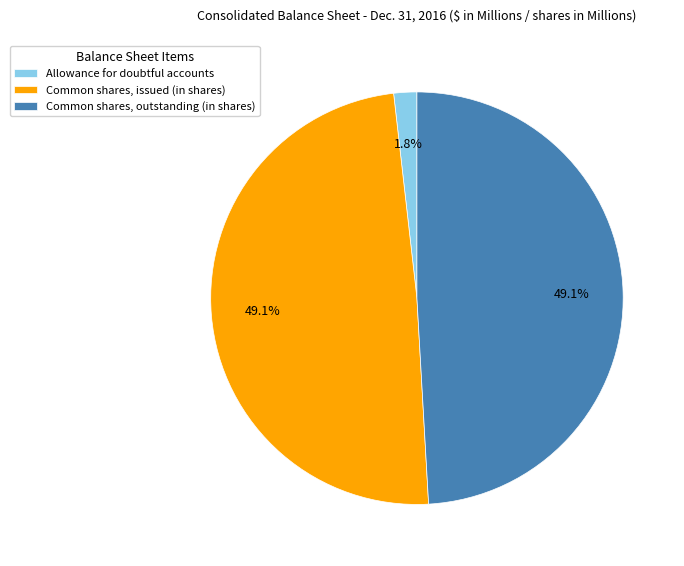

What is the smallest slice in the pie chart?

Allowance for doubtful accounts